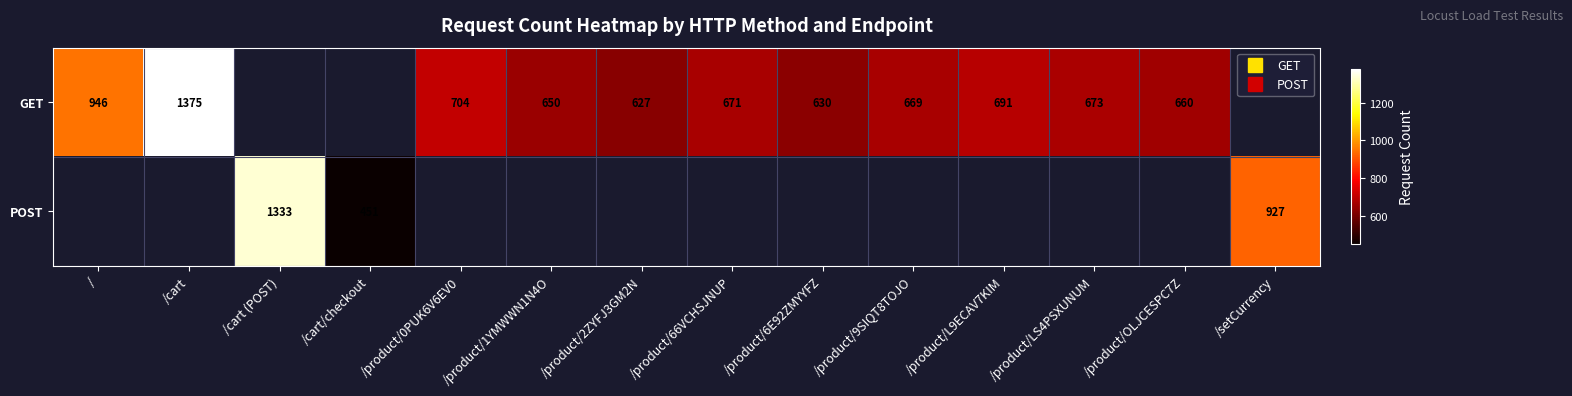

At which label does GET reach its peak?

/cart